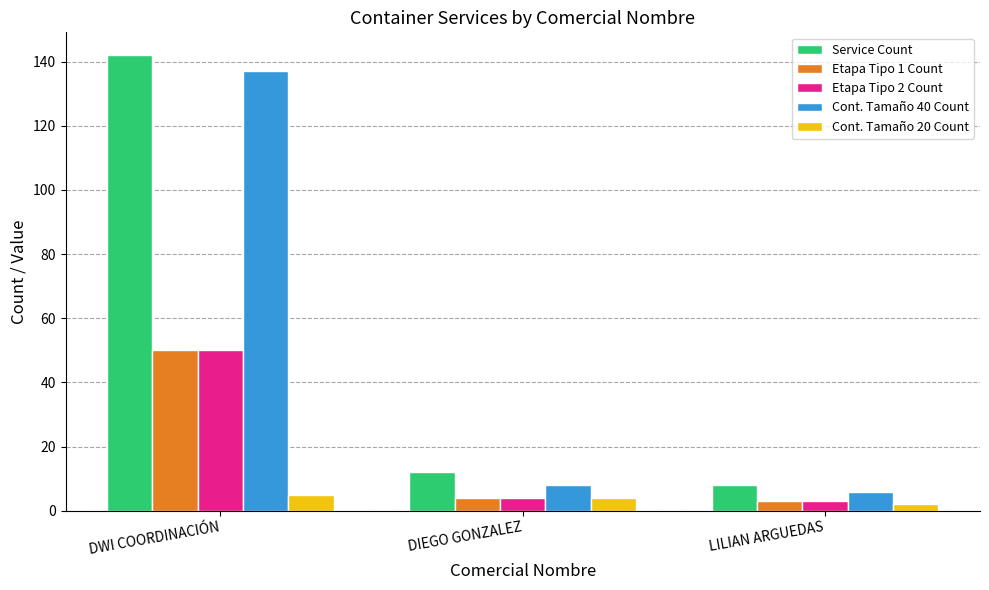

Reading right to left, list all the values displayed in this chart.

Service Count: LILIAN ARGUEDAS=8	DIEGO GONZALEZ=12	DWI COORDINACIÓN=142
Etapa Tipo 1 Count: LILIAN ARGUEDAS=3	DIEGO GONZALEZ=4	DWI COORDINACIÓN=50
Etapa Tipo 2 Count: LILIAN ARGUEDAS=3	DIEGO GONZALEZ=4	DWI COORDINACIÓN=50
Cont. Tamaño 40 Count: LILIAN ARGUEDAS=6	DIEGO GONZALEZ=8	DWI COORDINACIÓN=137
Cont. Tamaño 20 Count: LILIAN ARGUEDAS=2	DIEGO GONZALEZ=4	DWI COORDINACIÓN=5